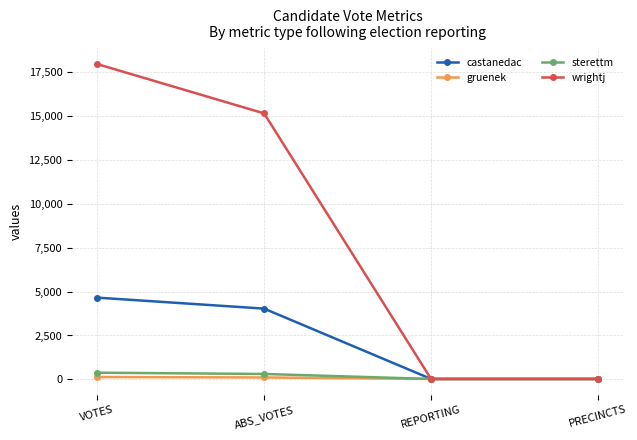

Count the number of categories in the chart.

4